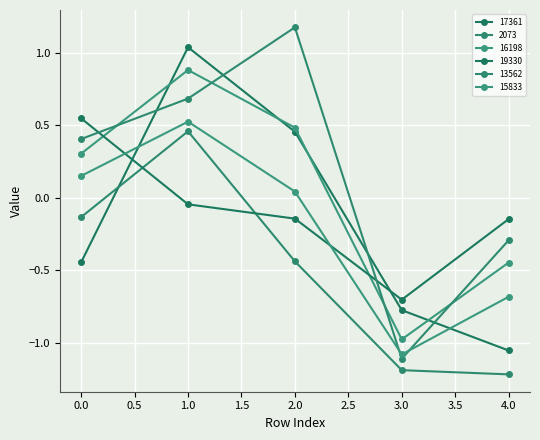

Reading right to left, list all the values displayed in this chart.

17361: 4=-1.1	3=-0.8	2=0.5	1=1.0	0=-0.4
2073: 4=-1.2	3=-1.2	2=-0.4	1=0.5	0=-0.1
16198: 4=-0.4	3=-1.0	2=0.5	1=0.9	0=0.3
19330: 4=-0.1	3=-0.7	2=-0.1	1=-0.0	0=0.5
13562: 4=-0.3	3=-1.1	2=1.2	1=0.7	0=0.4
15833: 4=-0.7	3=-1.1	2=0.0	1=0.5	0=0.2